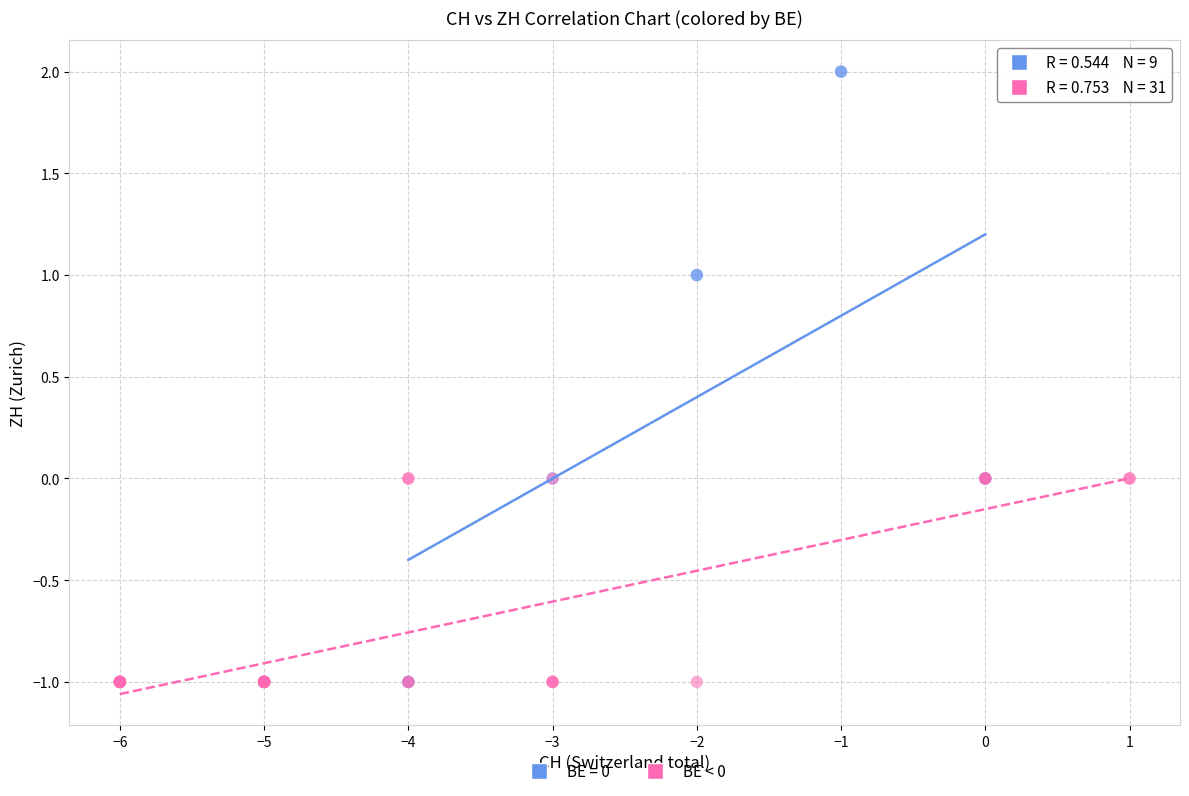

Which series contains the highest Y value?

BE = 0